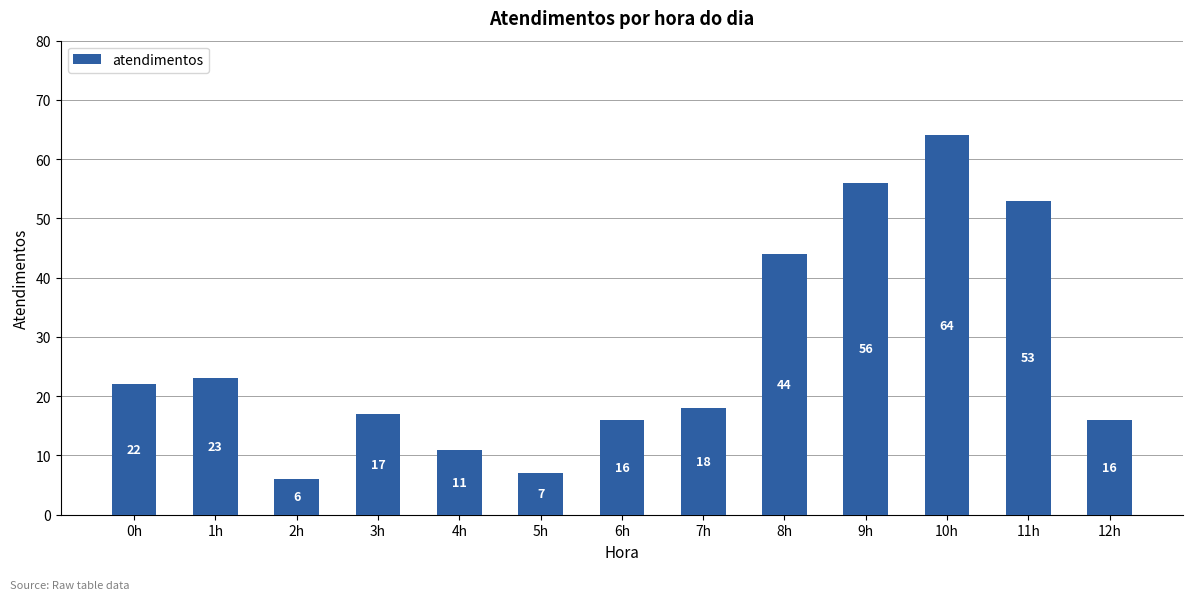

What is the value of the 13th bar from the left?

16